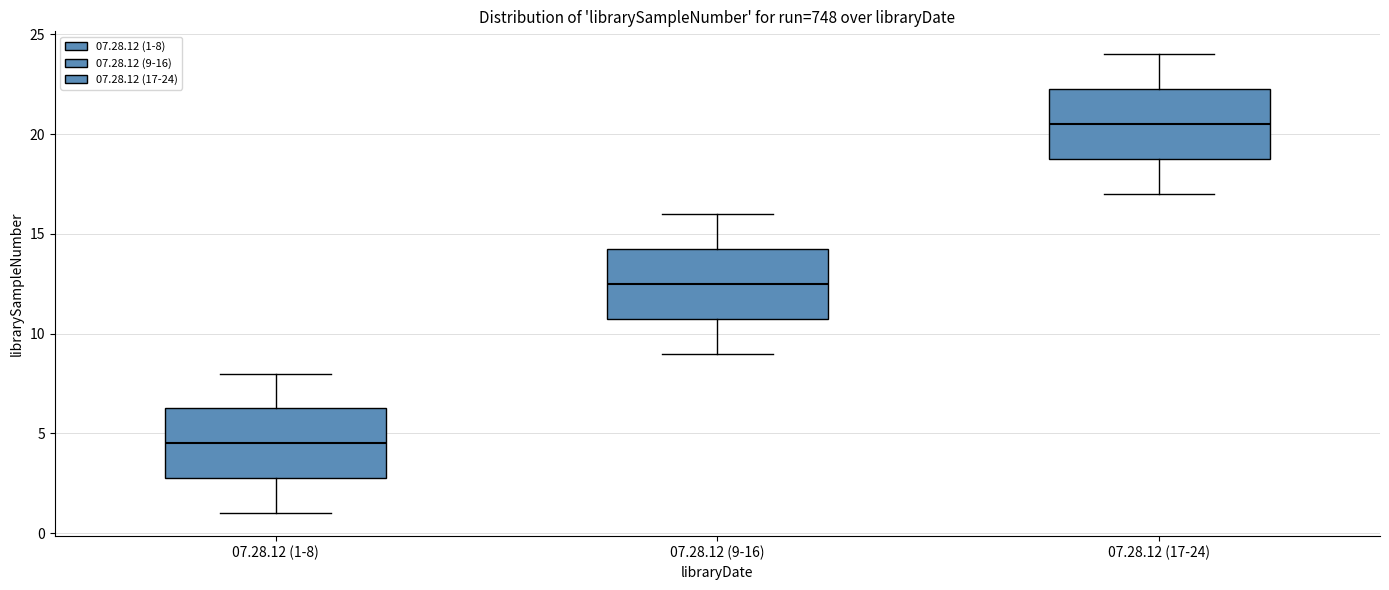

Which box has the lowest median line?

07.28.12 (1-8)